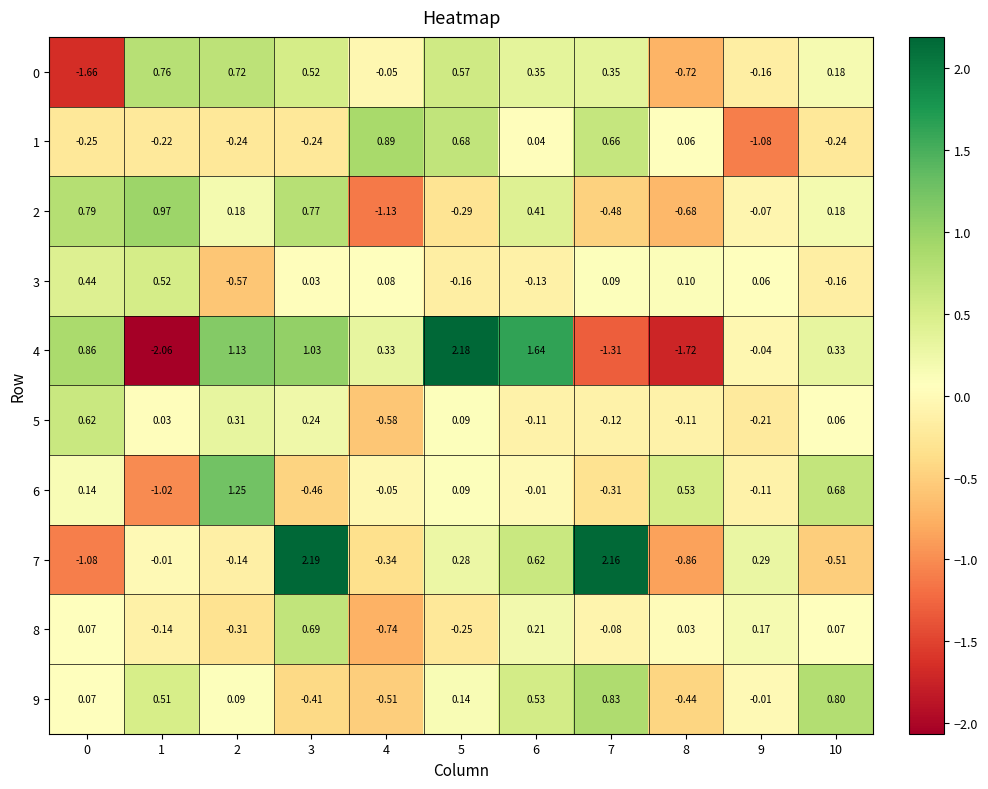

Is the value of 3 at 8 greater than the value of 1 at 7?

No